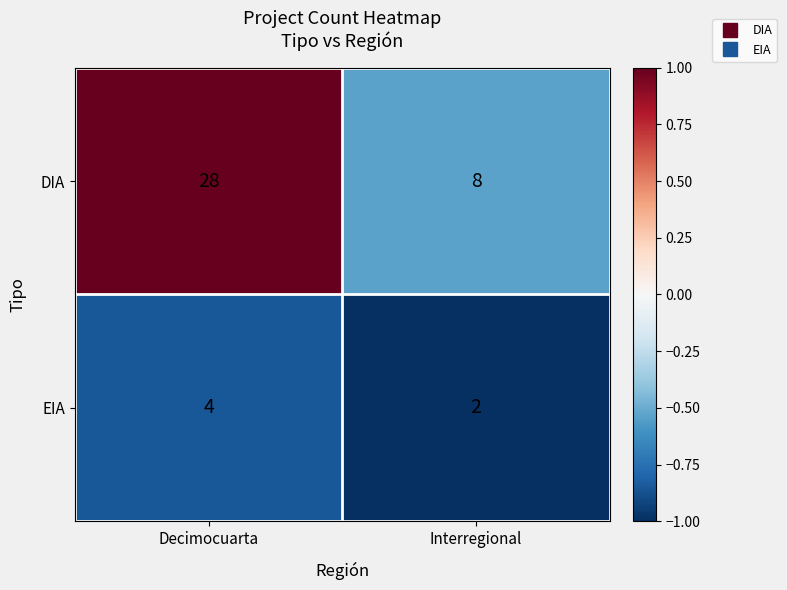

Read the DIA value at Decimocuarta.

28